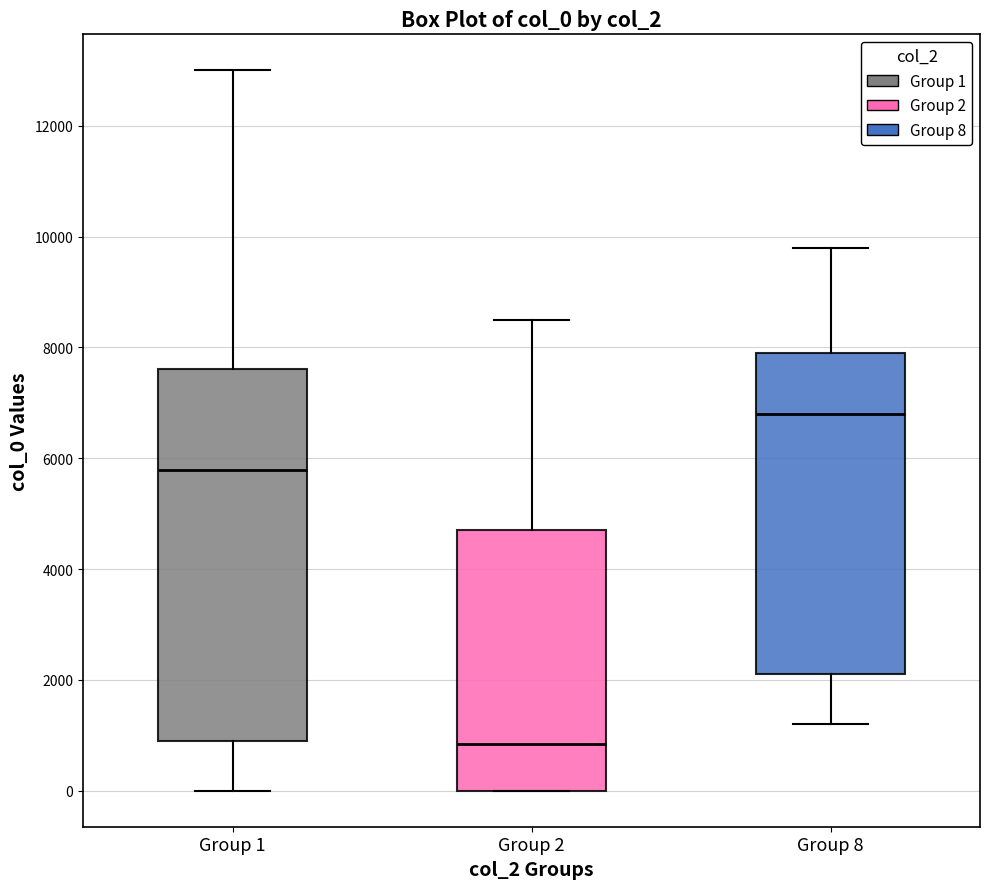

Which box is the tallest, from its lower edge to its upper edge?

Group 1